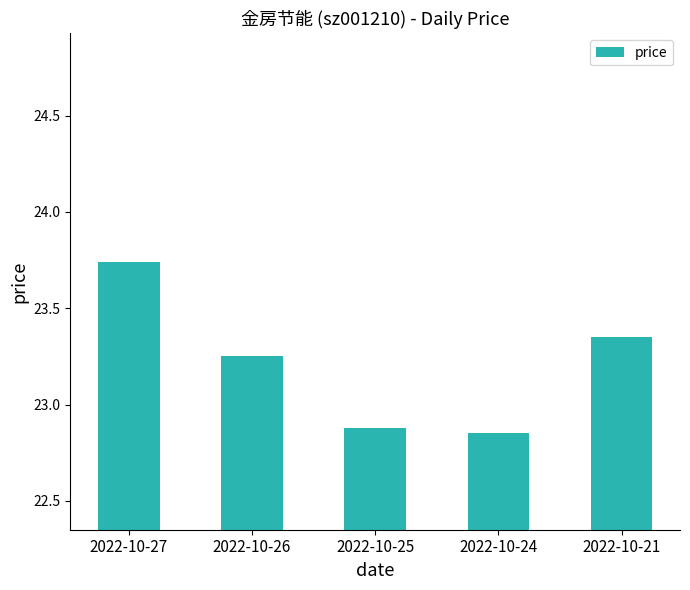

Which category has the highest value across all series?

2022-10-27